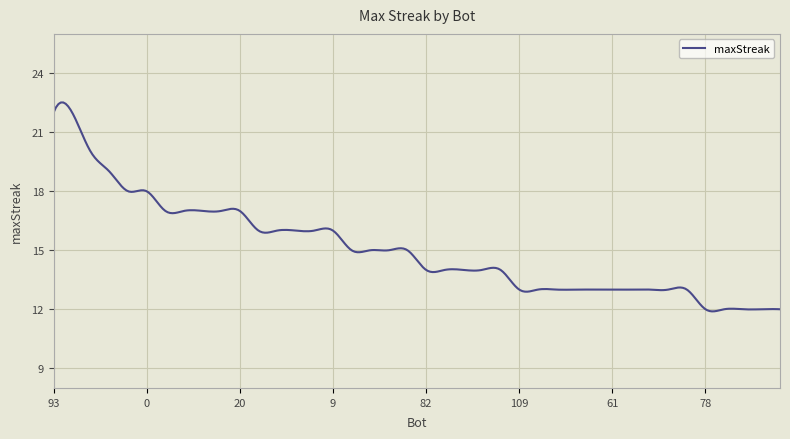

What is the maximum value shown in the chart?

22.5